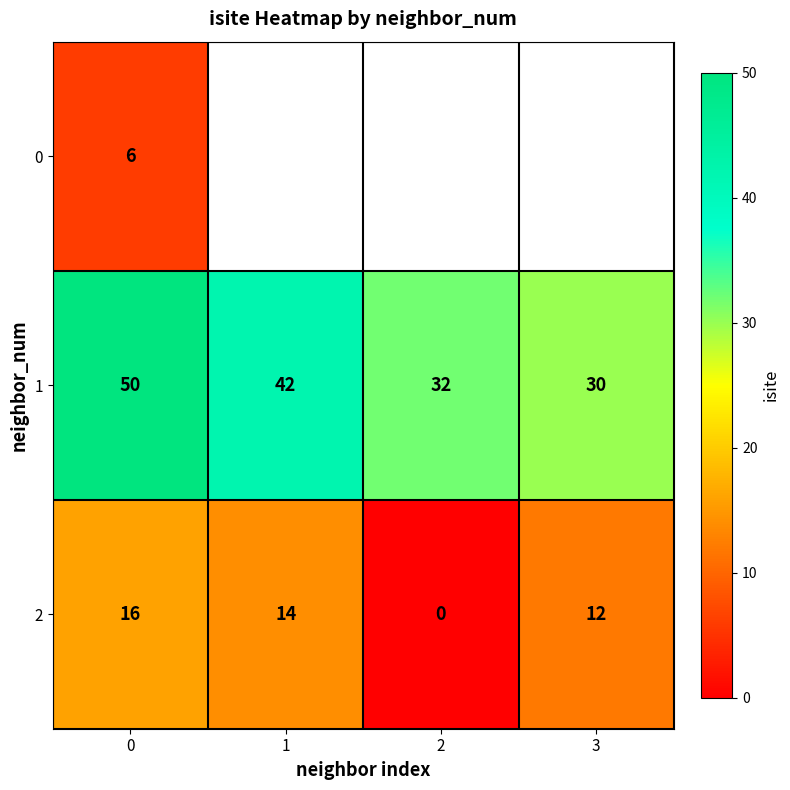

How many values in the 2 series are below 14?

2